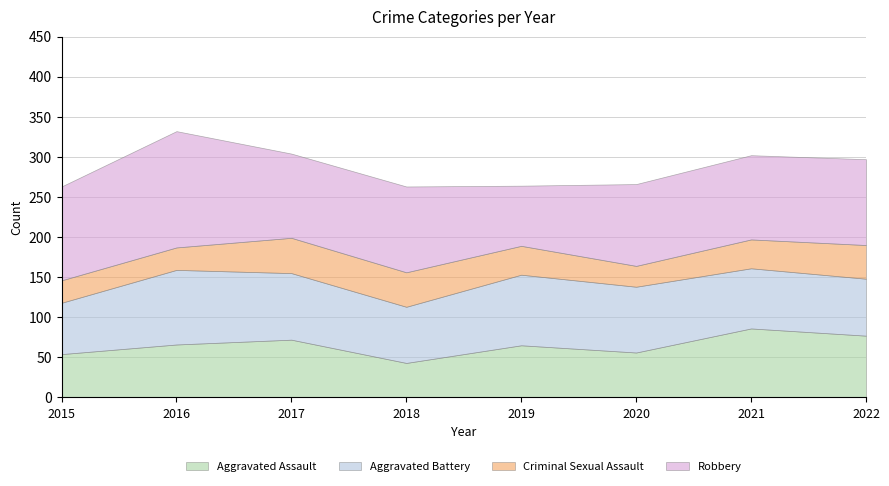

What is the difference between the Aggravated Assault values at 2022 and 2017?

5